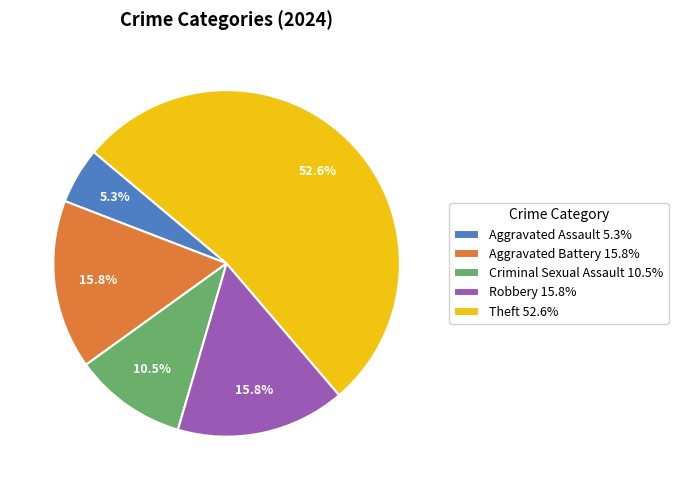

Count the number of slices in the pie.

5